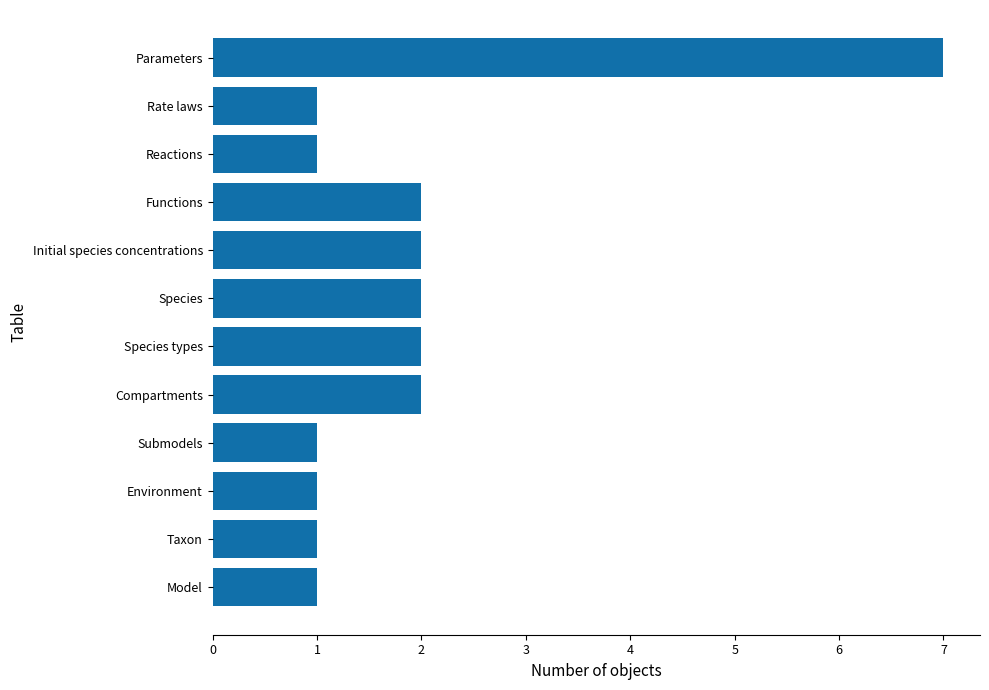

What is the sum of all values?

23